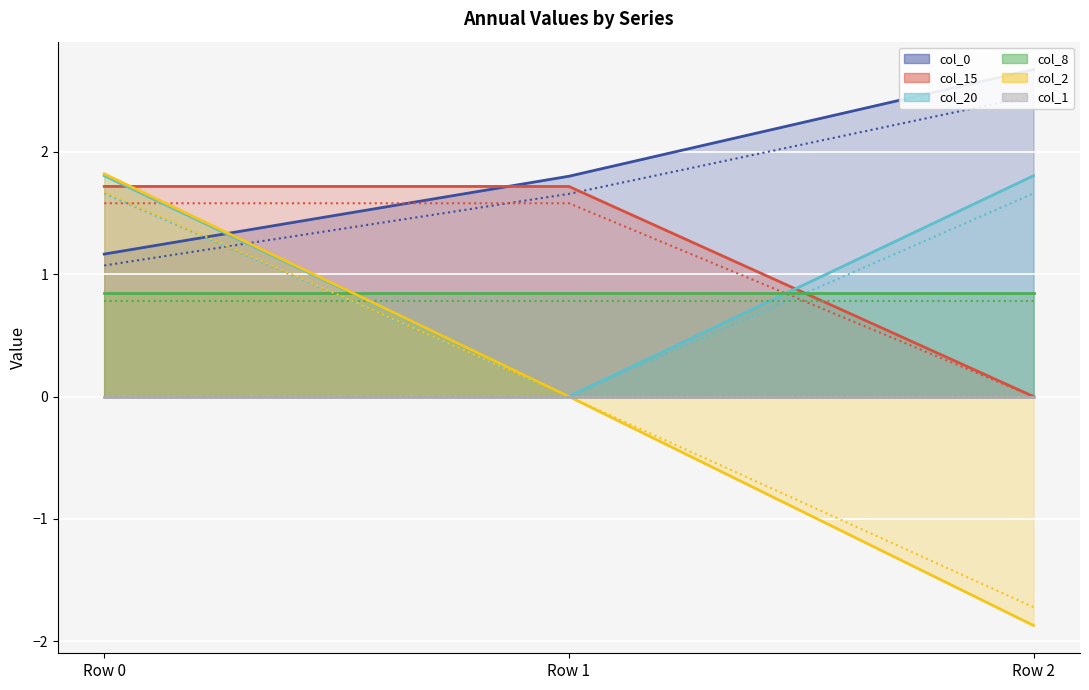

True or false: col_2 has a value of 0.0 at Row 1.

True